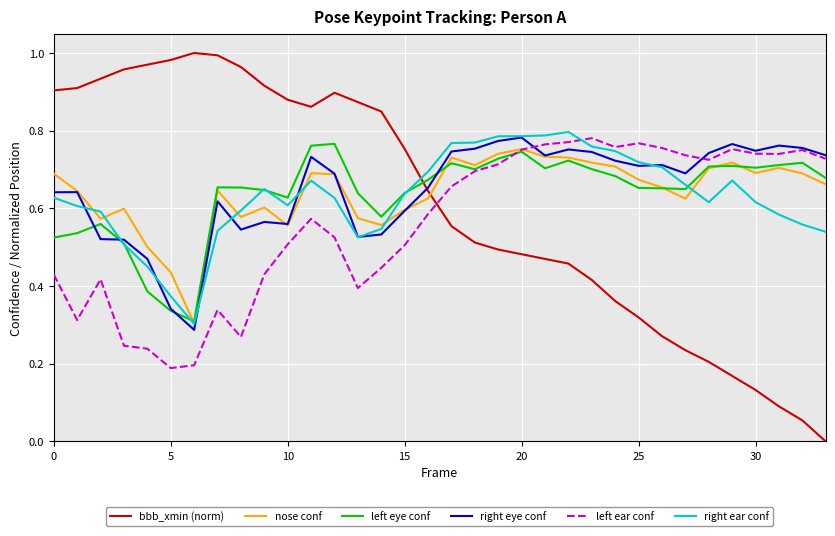

Which series has the largest range (max minus min)?

bbb_xmin (norm)